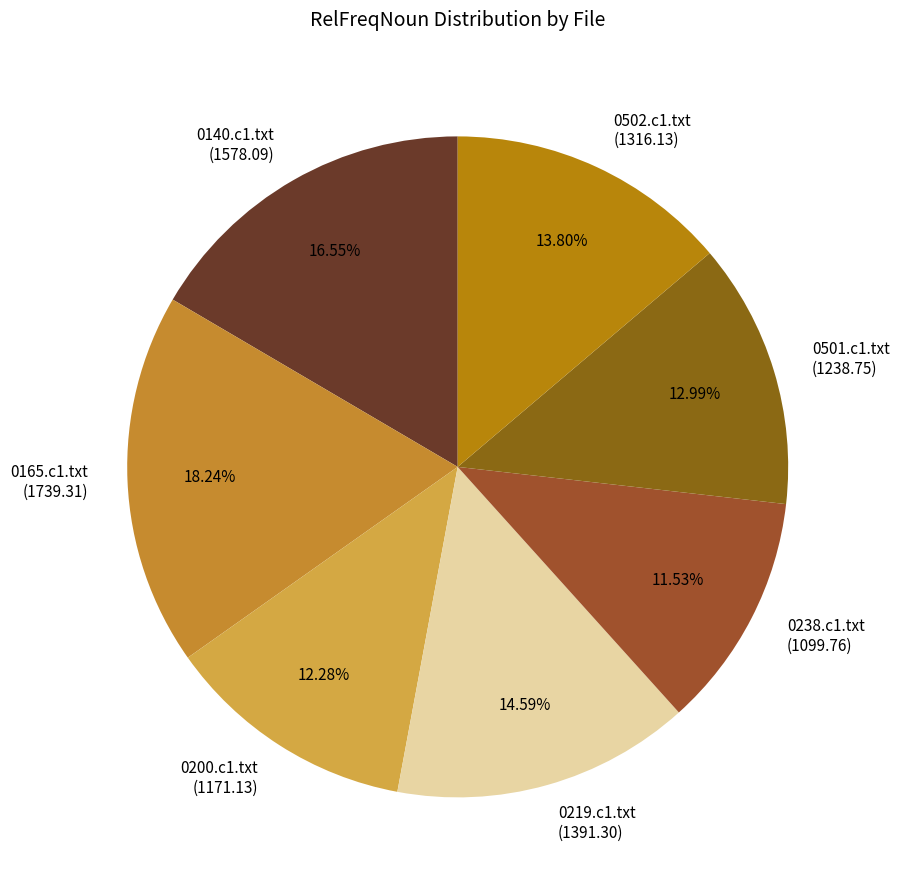

Count the number of slices in the pie.

7